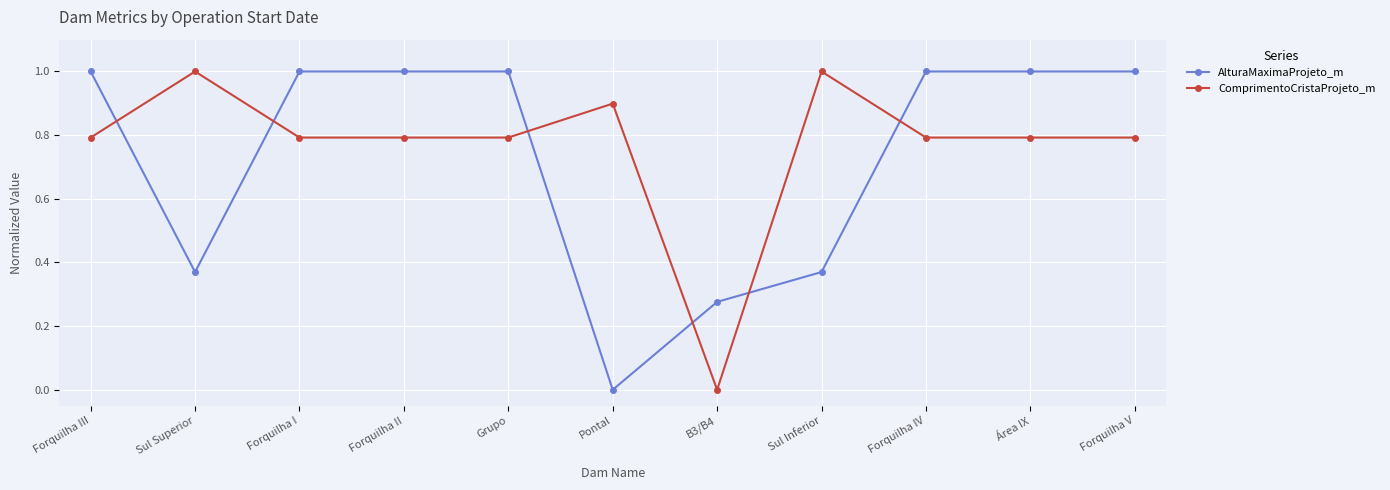

What is the difference between the highest and lowest values at Pontal?

0.9